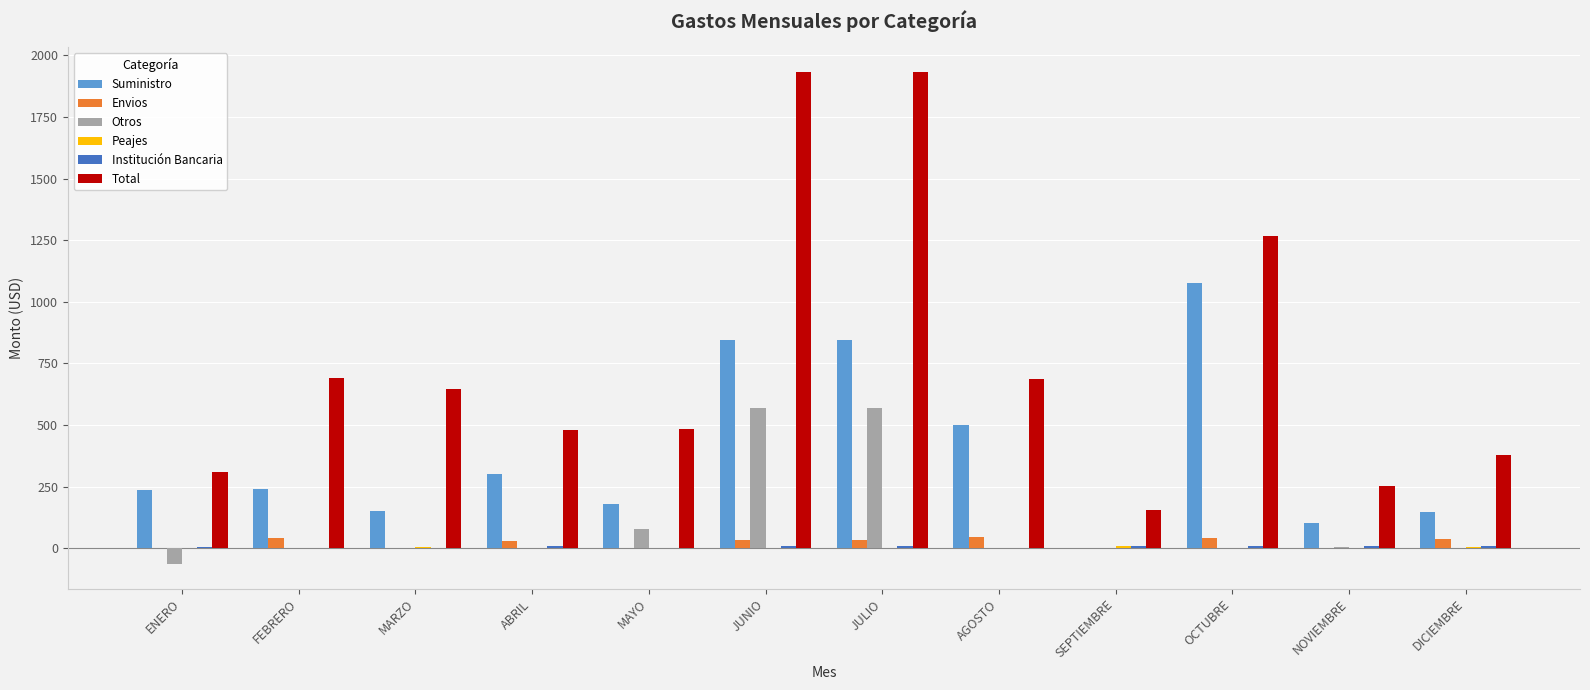

Is the value of Otros at SEPTIEMBRE greater than the value of Total at ENERO?

No